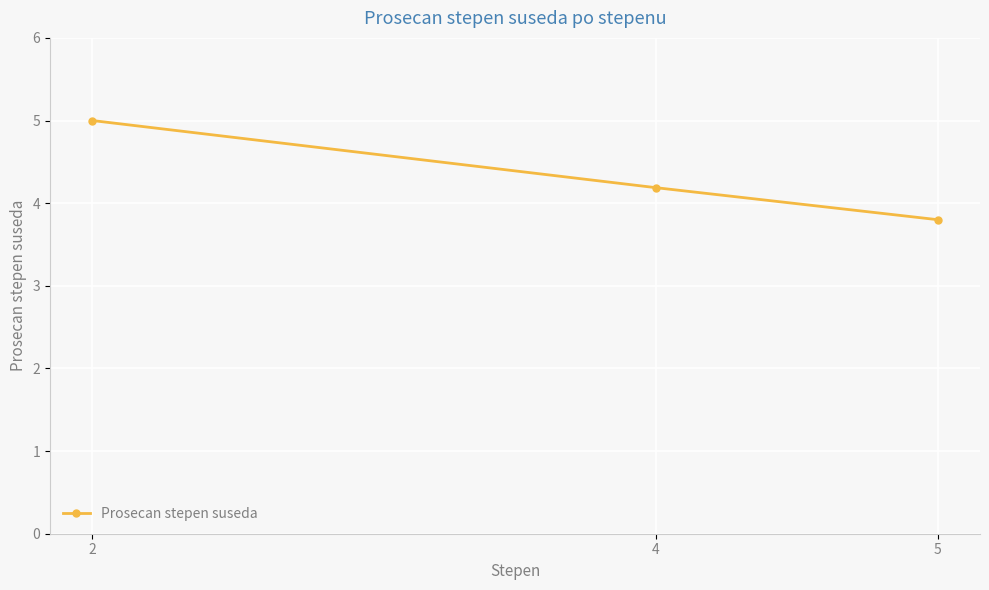

What is the average value?

4.3